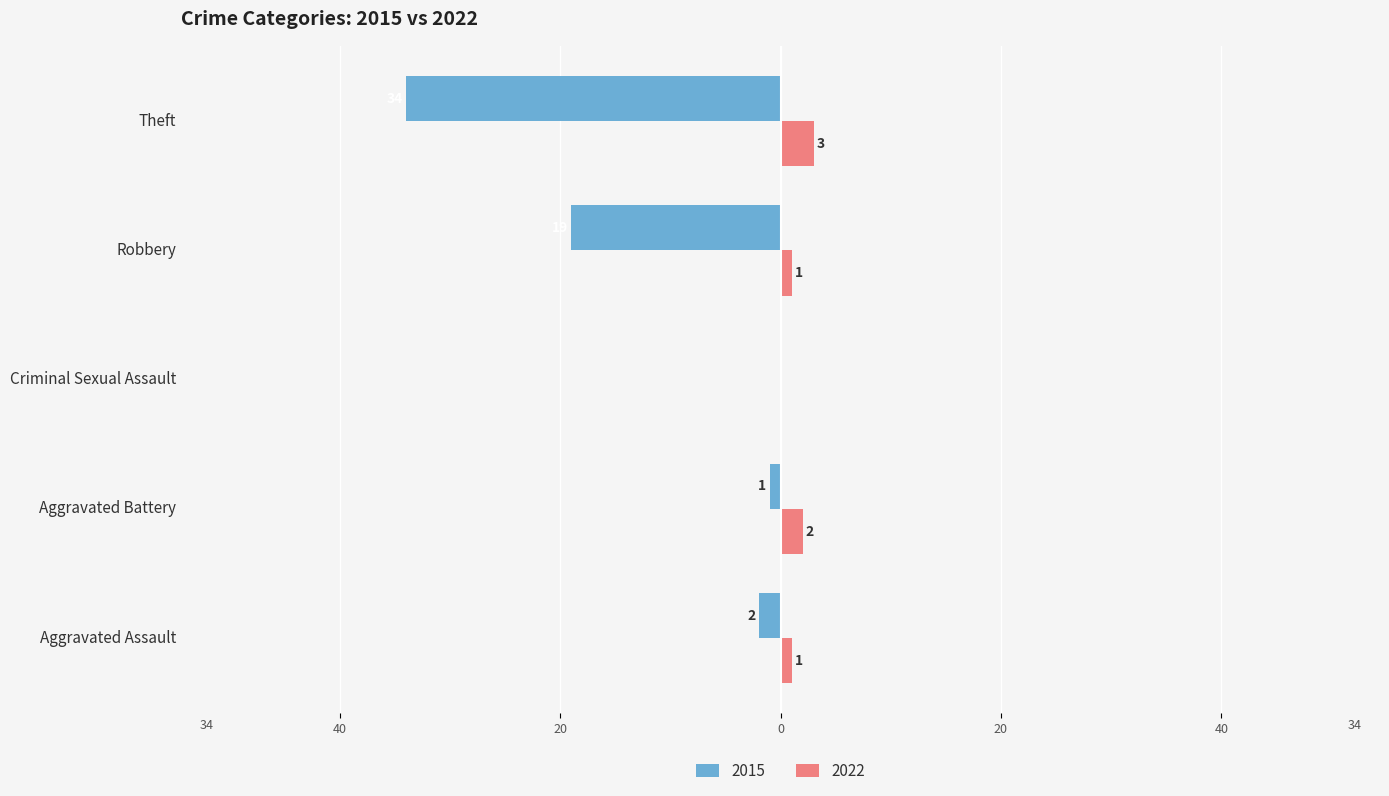

What are all the series names shown in the legend?

2015, 2022